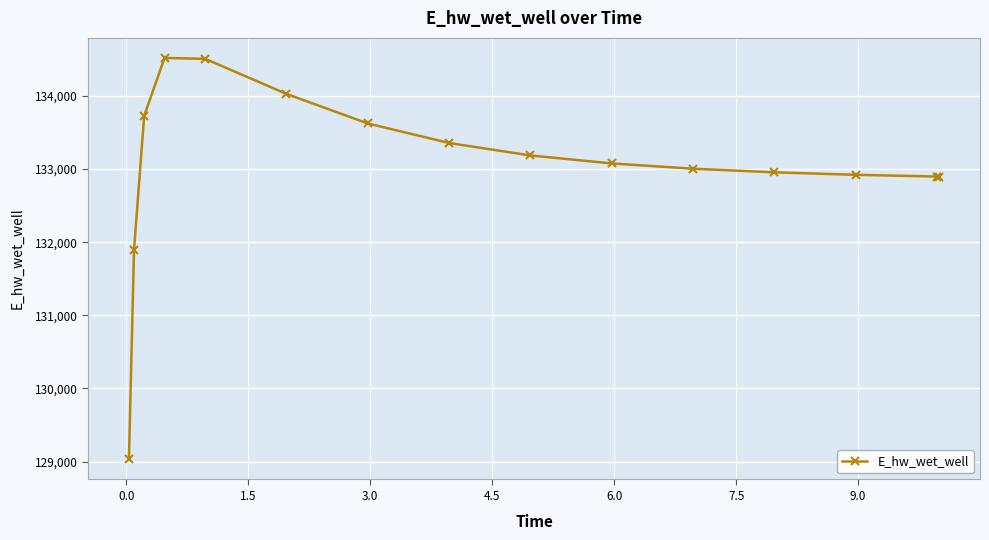

What is the value of the 7th point from the left?

133624.7